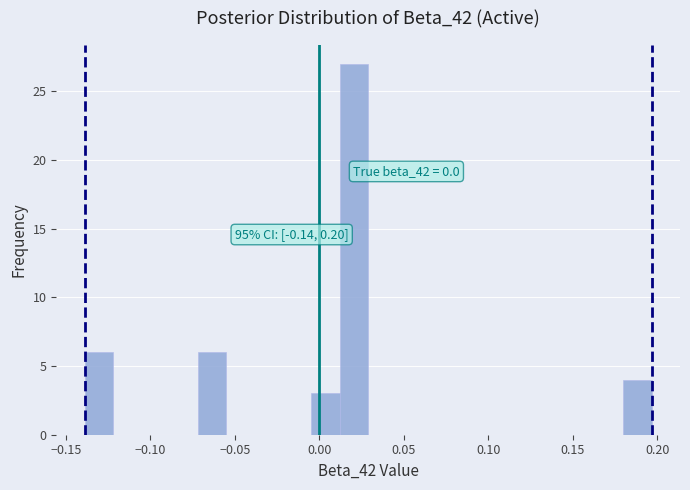

Around what value on the x-axis is the tallest bar? Give the approximate position of its centre, as read against the axis.

0.020